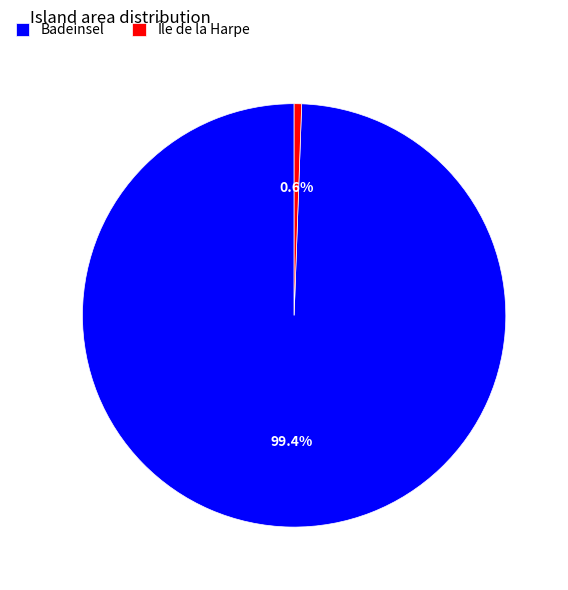

True or false: Île de la Harpe accounts for 11% of the total.

False